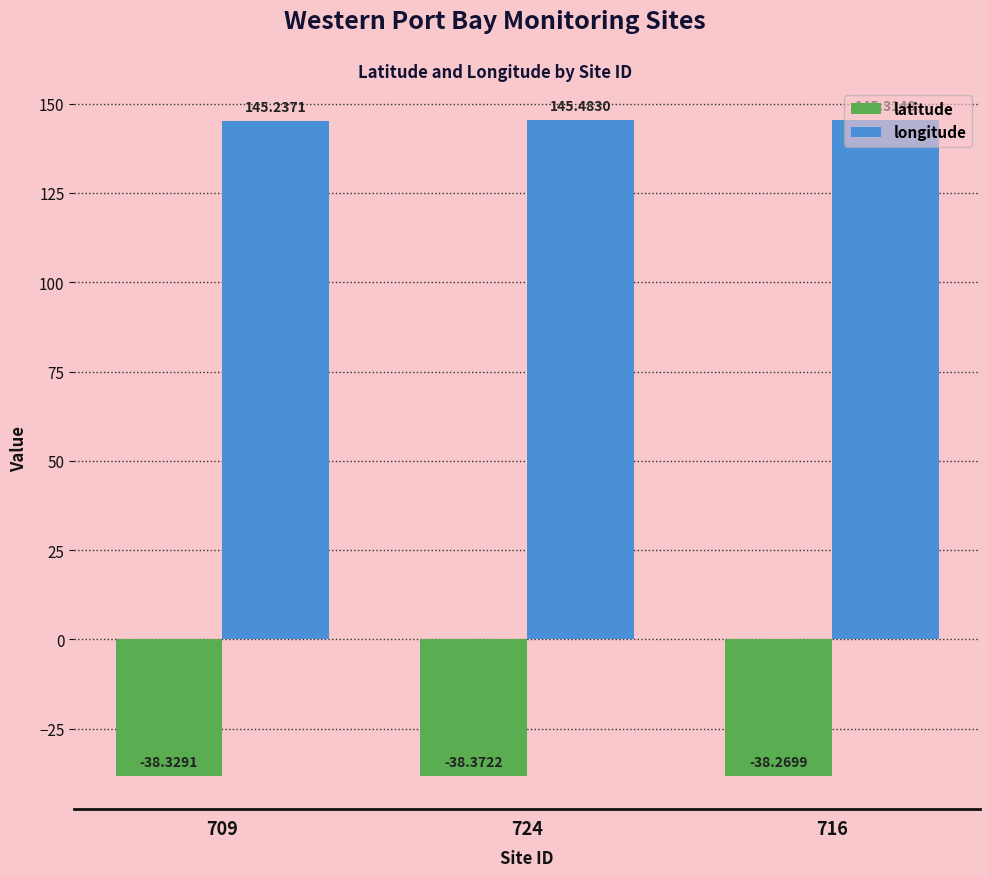

What is the label of the 1st bar from the right?

716